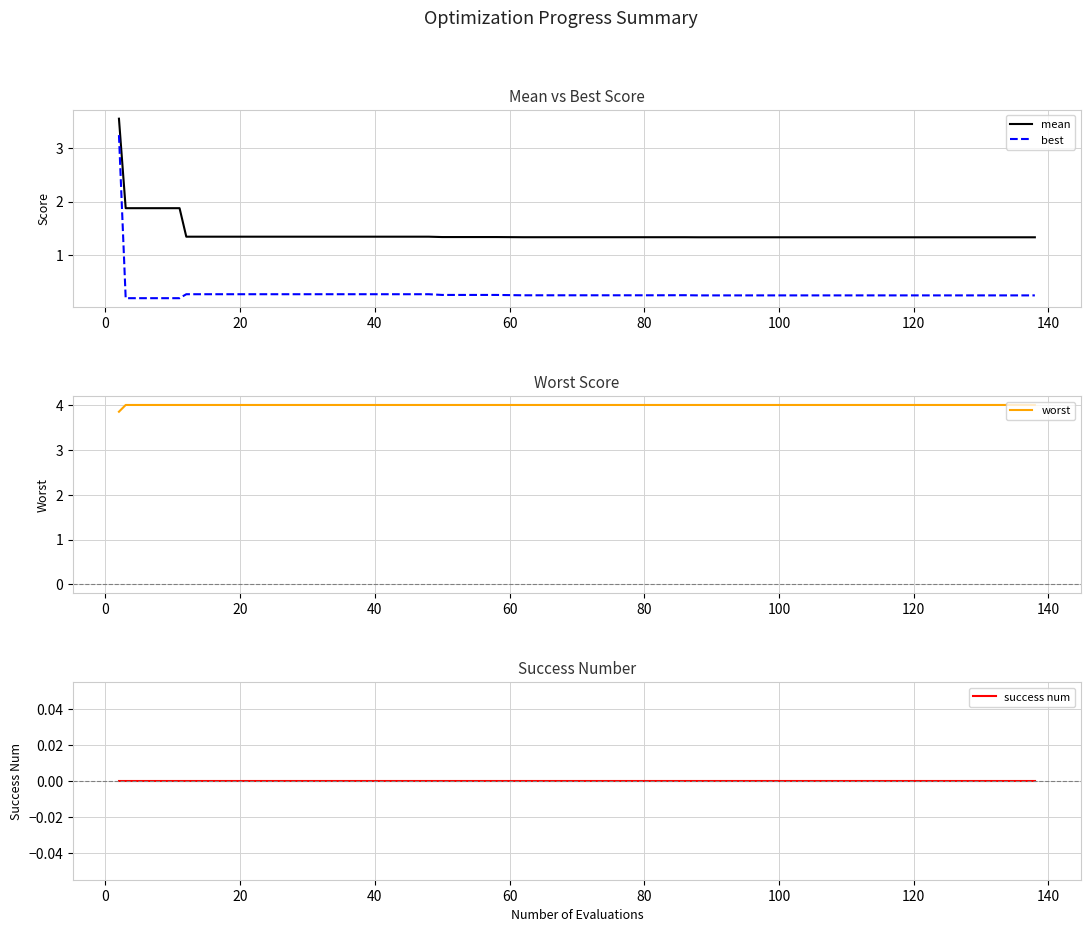

The mean series shows 0.6 at 120. True or false?

False